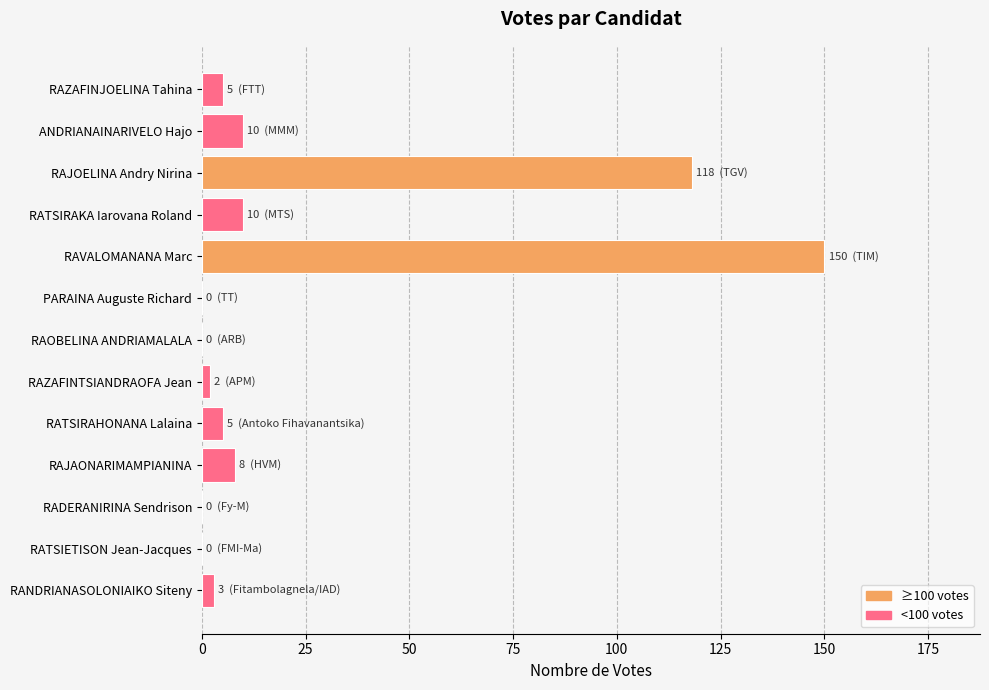

Where is the data nearest to the value 75?

RAJOELINA Andry Nirina